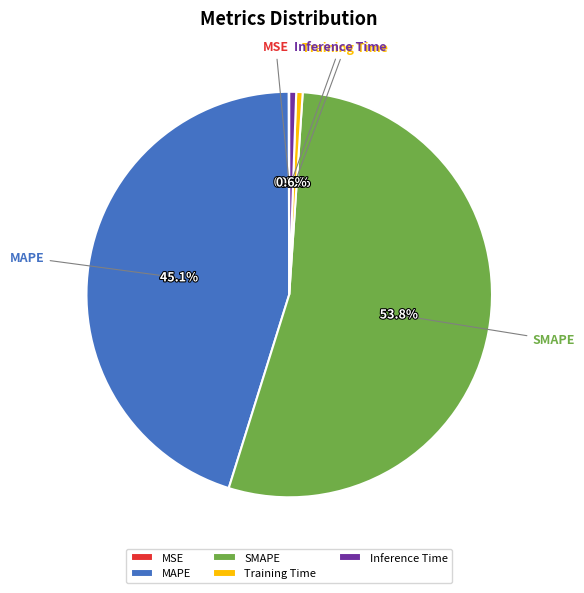

What is the largest slice in the pie chart?

SMAPE